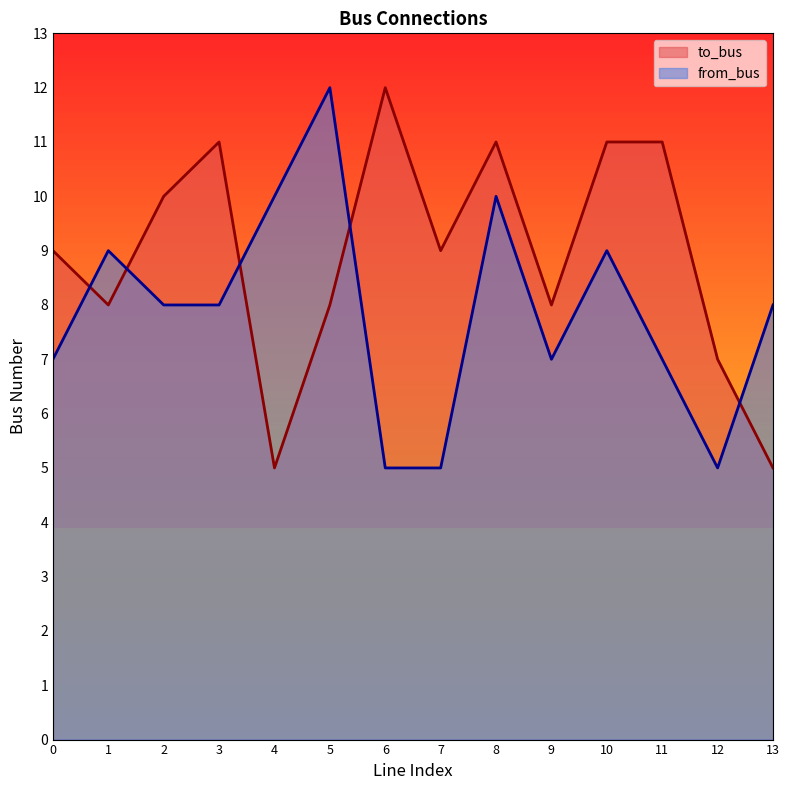

Where do from_bus and to_bus first cross each other?

0 and 1